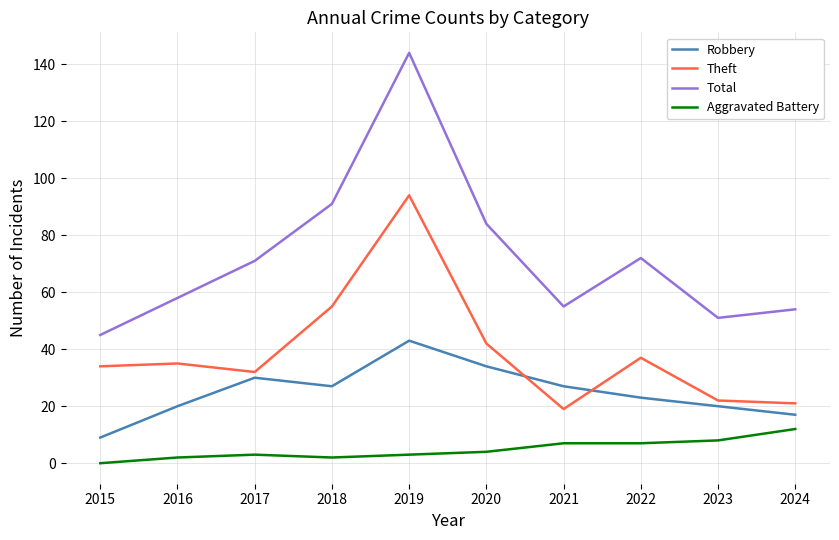

What is the spread (max minus min) of values at 2024?

42